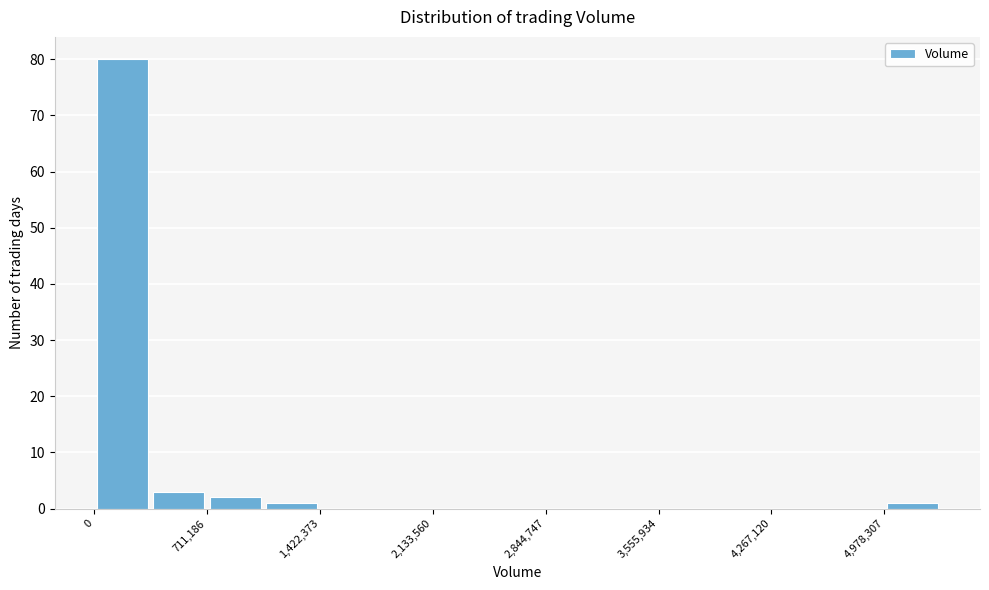

Around what value on the x-axis is the tallest bar? Give the approximate position of its centre, as read against the axis.

200000